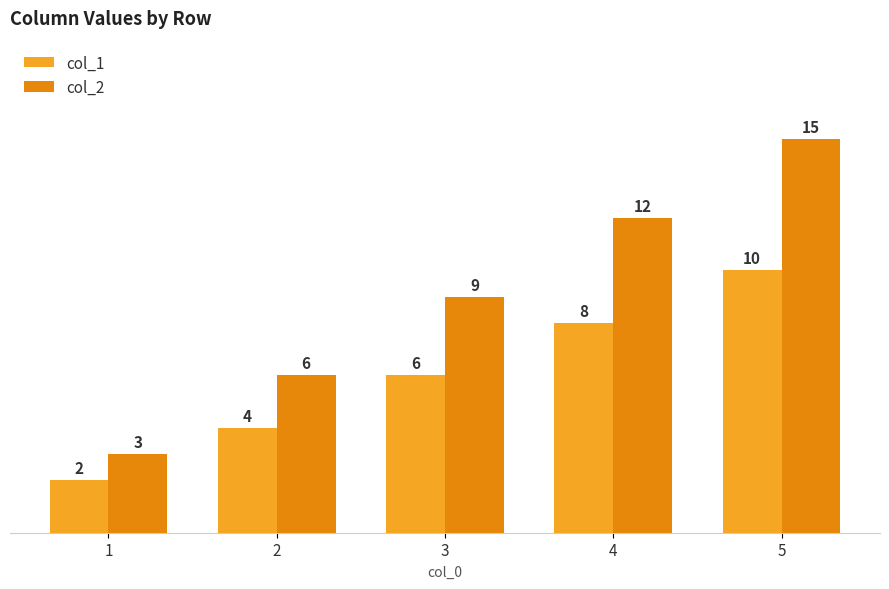

What is the difference between the col_2 values at 3 and 1?

6